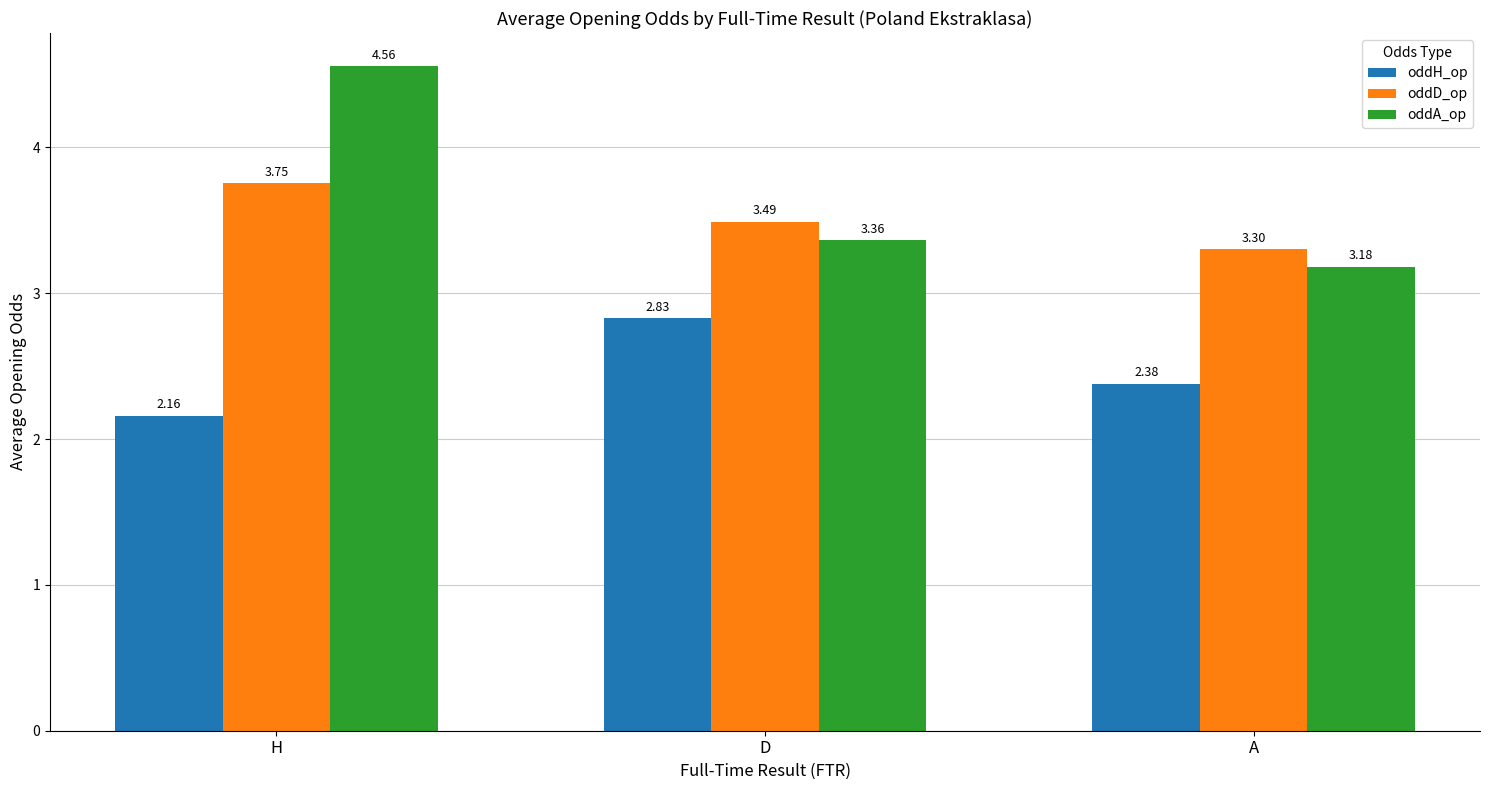

What is the sum of the oddA_op values at D and H?

7.9